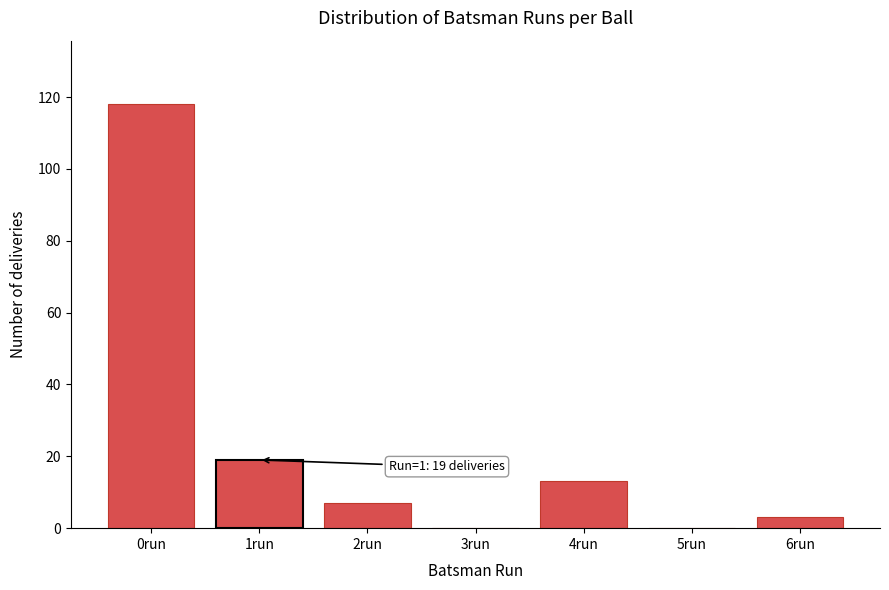

Reading left to right, list all the values displayed in this chart.

0run=118	1run=19	2run=7	3run=0	4run=13	5run=0	6run=3